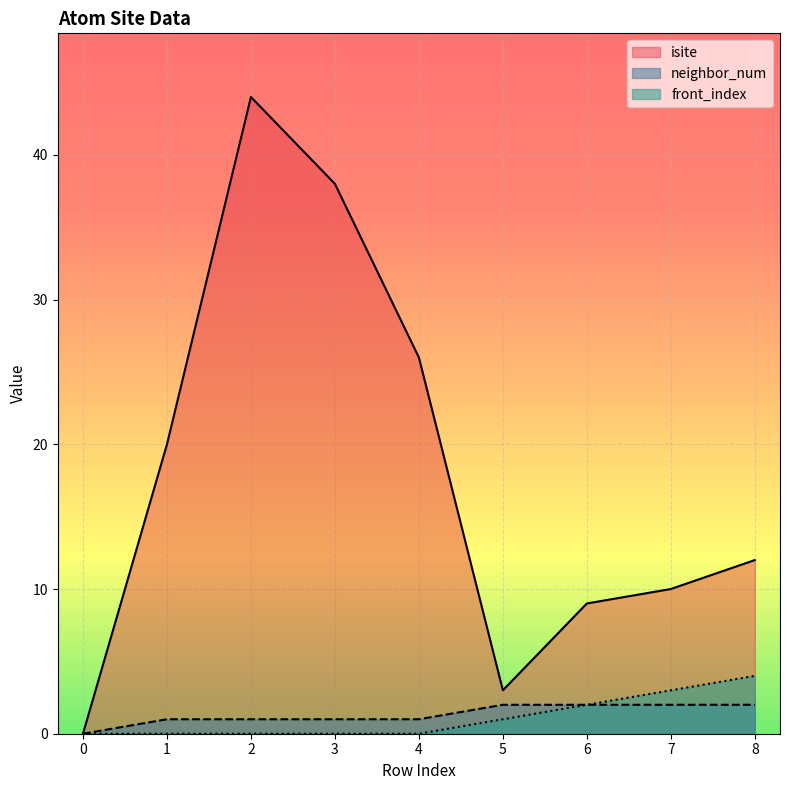

What is the sum of the neighbor_num values at 2 and 0?

1